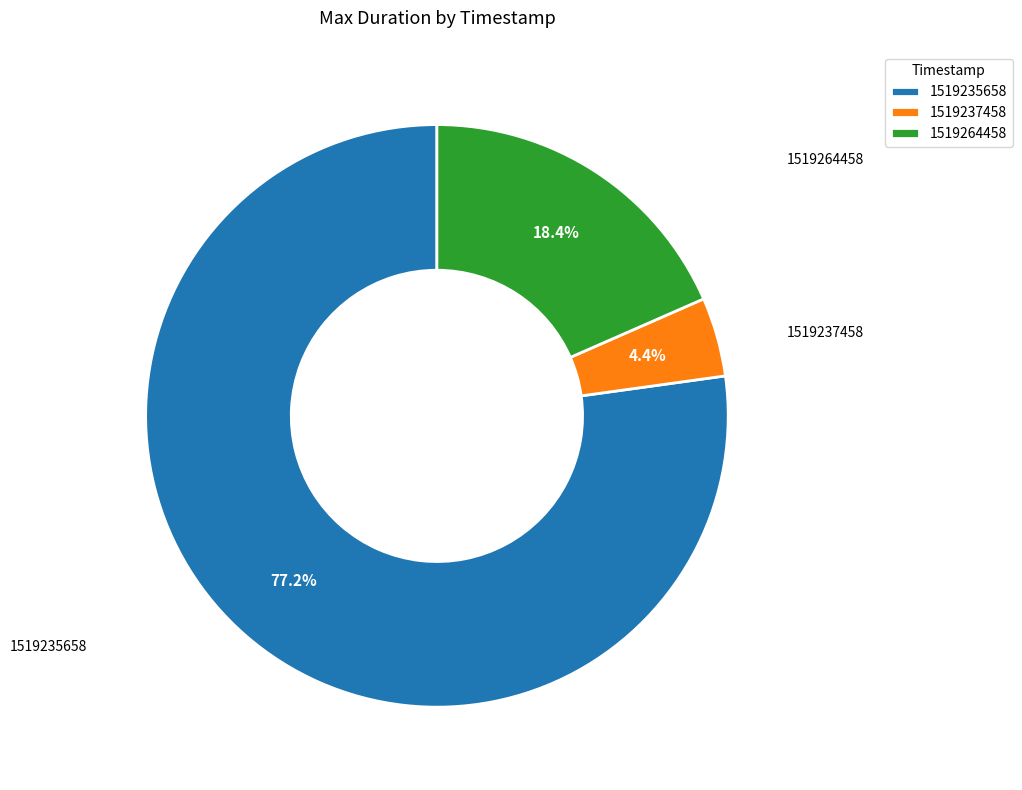

The 1519237458 slice represents 4% of the pie. True or false?

True